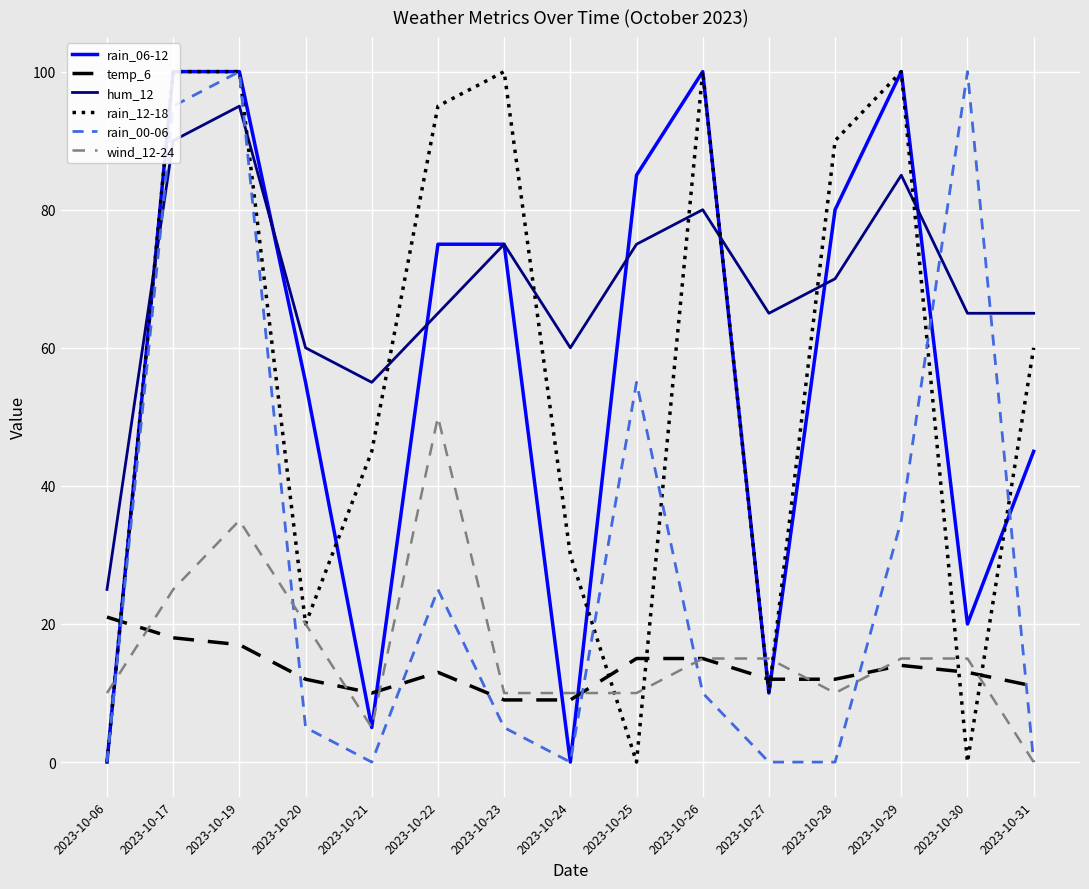

What is the difference between the second highest and minimum values in the rain_06-12 series?

100